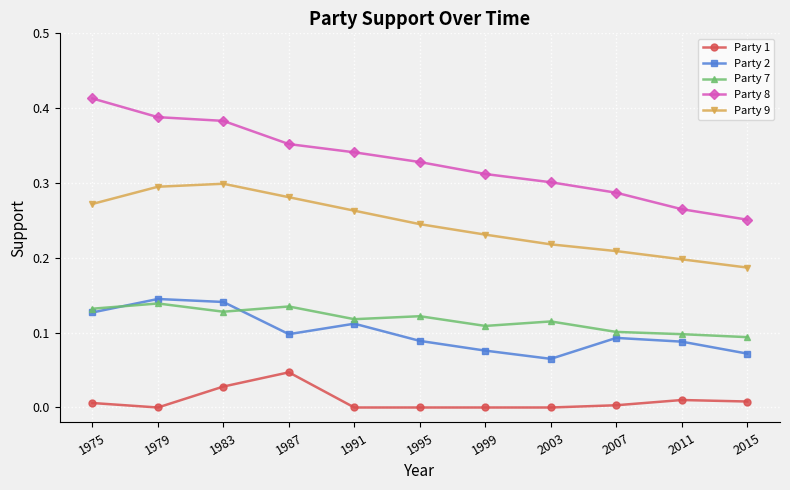

List the labels in order of Party 8 value, smallest first.

2015, 2011, 2007, 2003, 1999, 1995, 1991, 1987, 1983, 1979, 1975